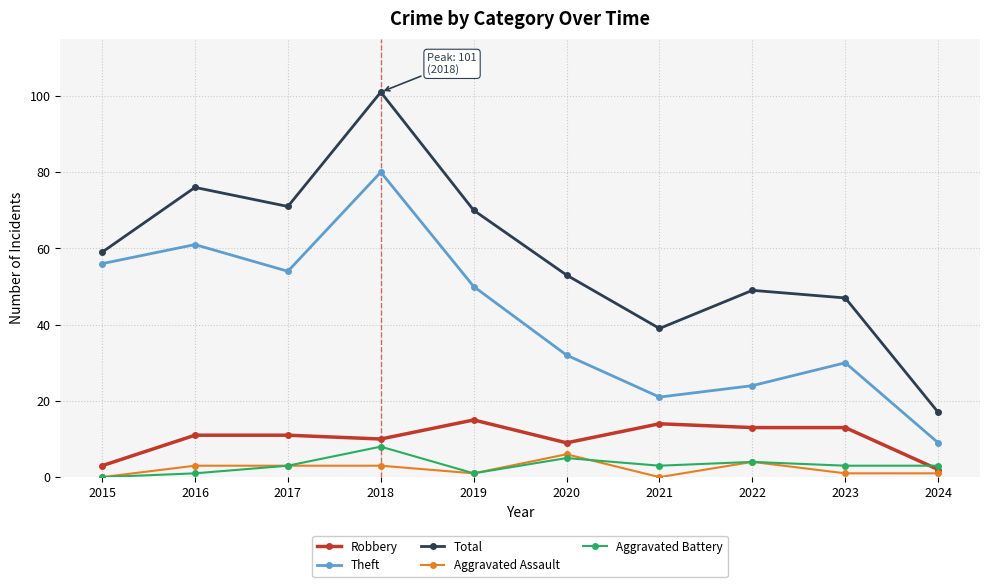

At which category does Total reach its first local peak?

2016